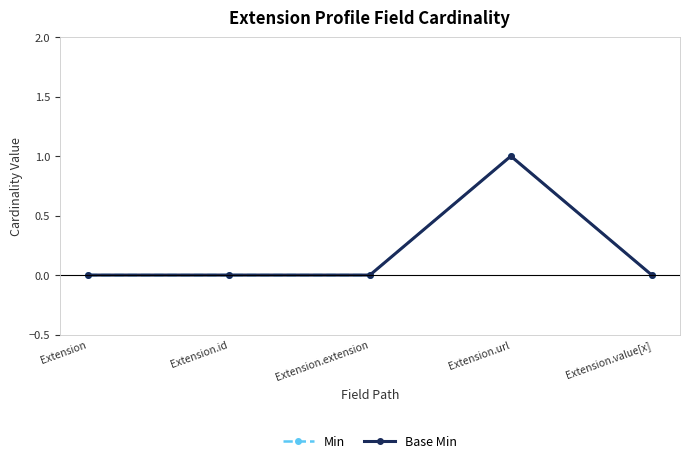

What is the sum of all Base Min values?

1